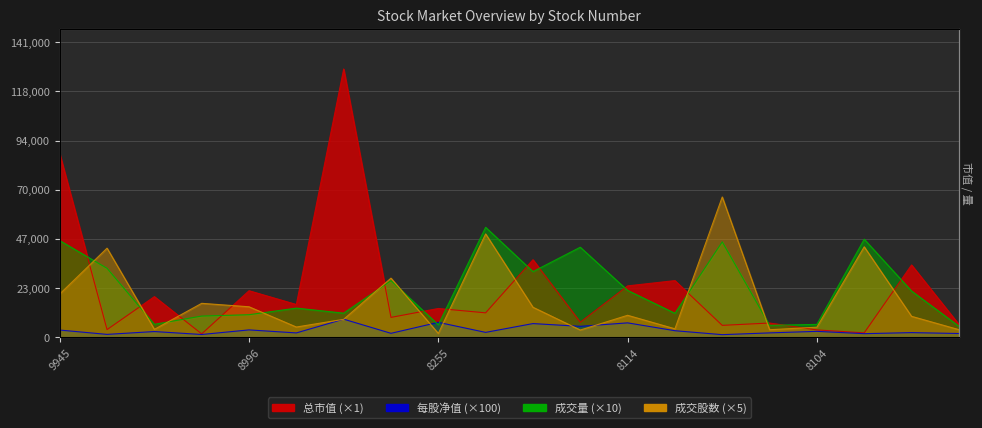

Count the number of categories in the chart.

20